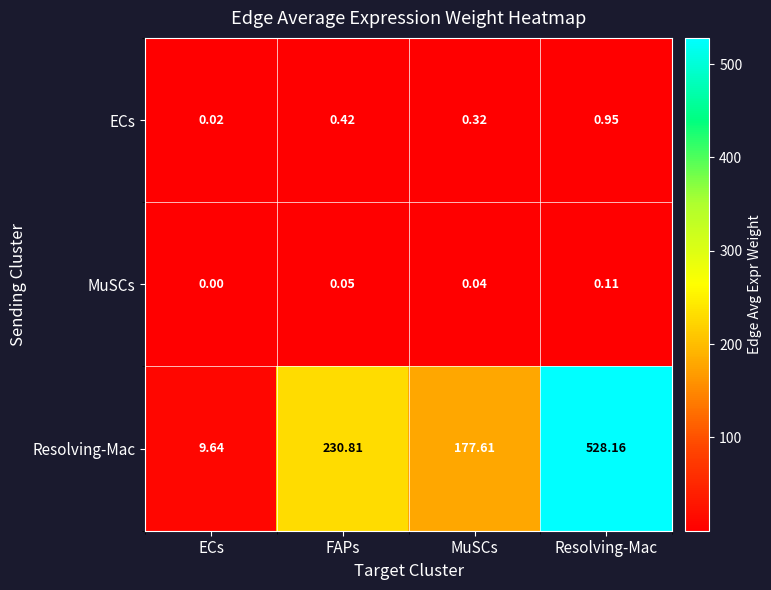

Between FAPs and Resolving-Mac, which series saw the biggest shift?

Resolving-Mac